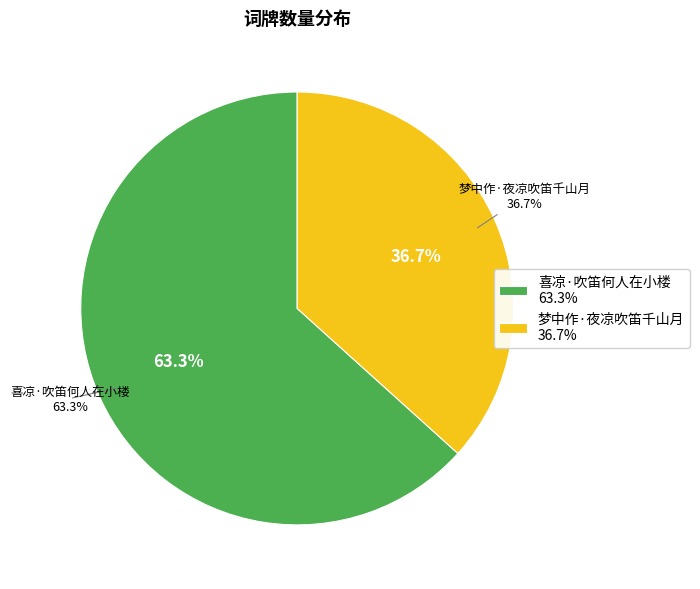

True or false: 喜凉·吹笛何人在小楼 accounts for 76% of the total.

False